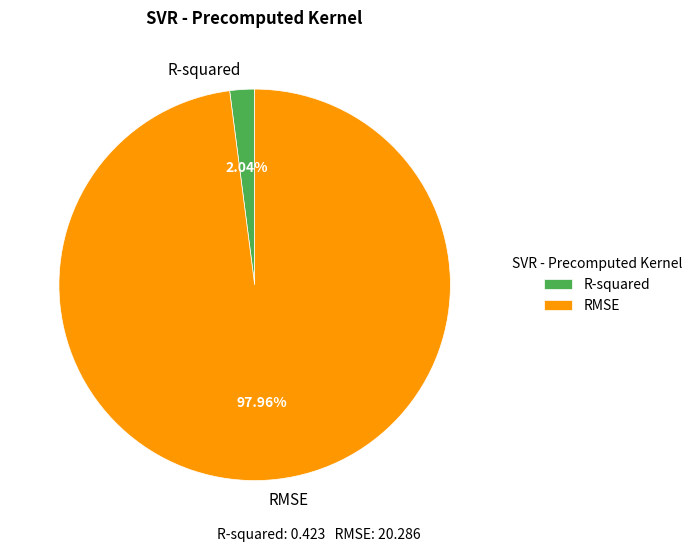

Is R-squared the majority of the pie?

No